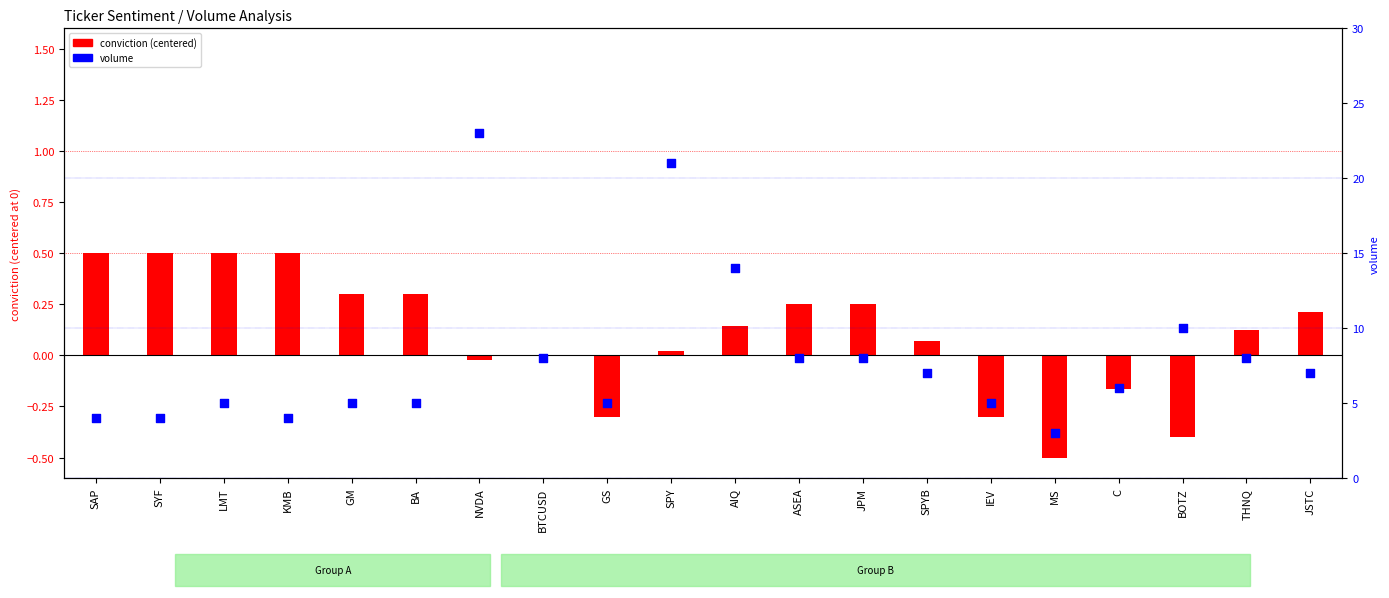

At how many categories does at least one series exceed 15?

2